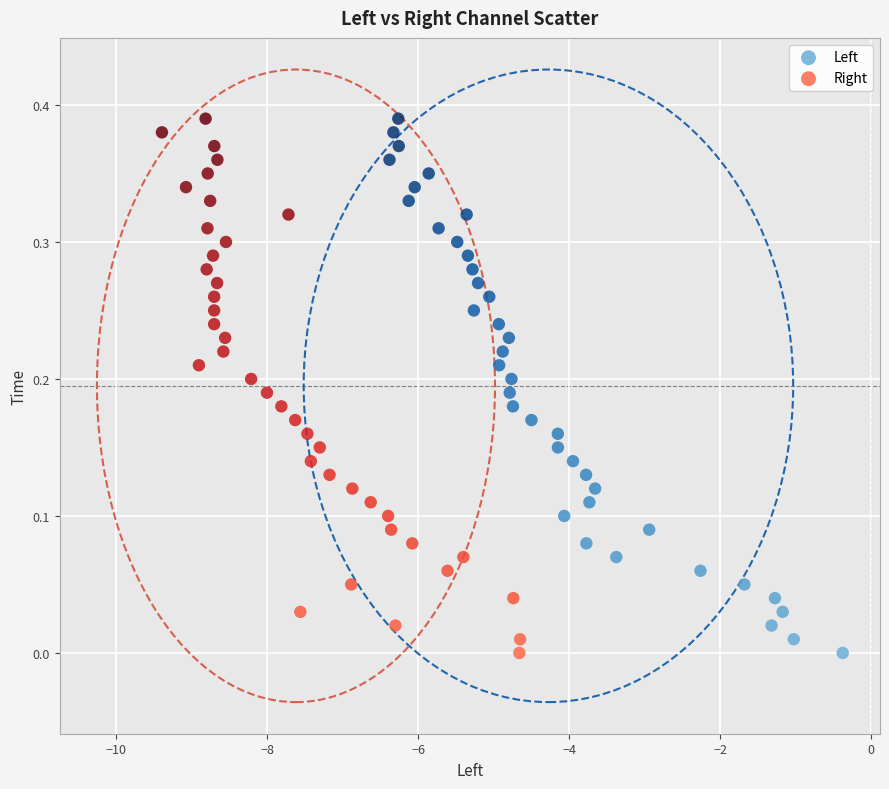

What are all the series names shown in the legend?

Left, Right